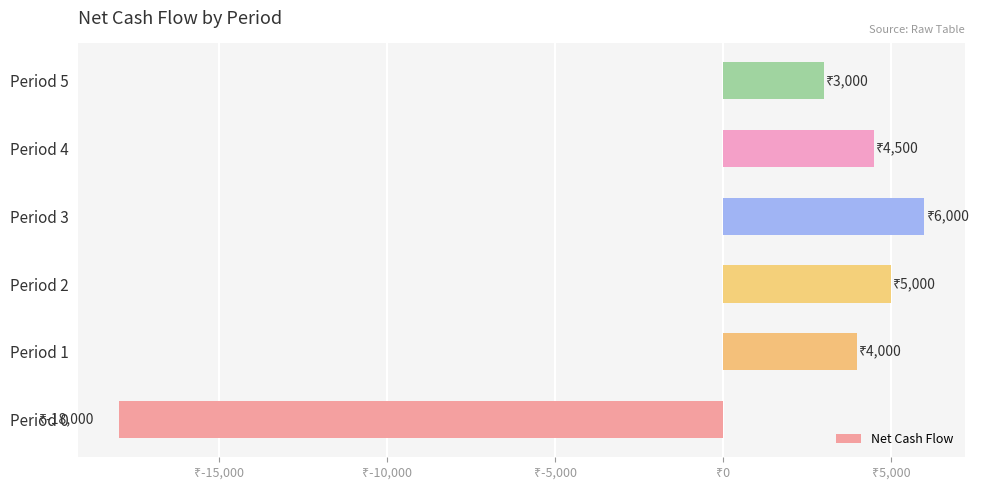

List the labels in order of value, largest first.

Period 3, Period 2, Period 4, Period 1, Period 5, Period 0